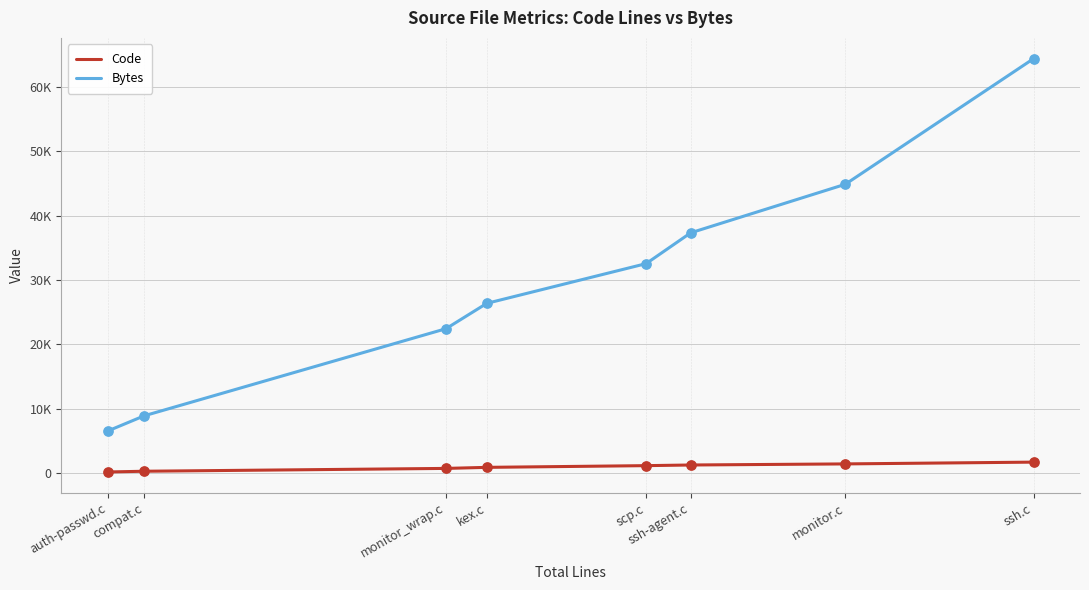

Which series has the largest total across all categories?

Bytes